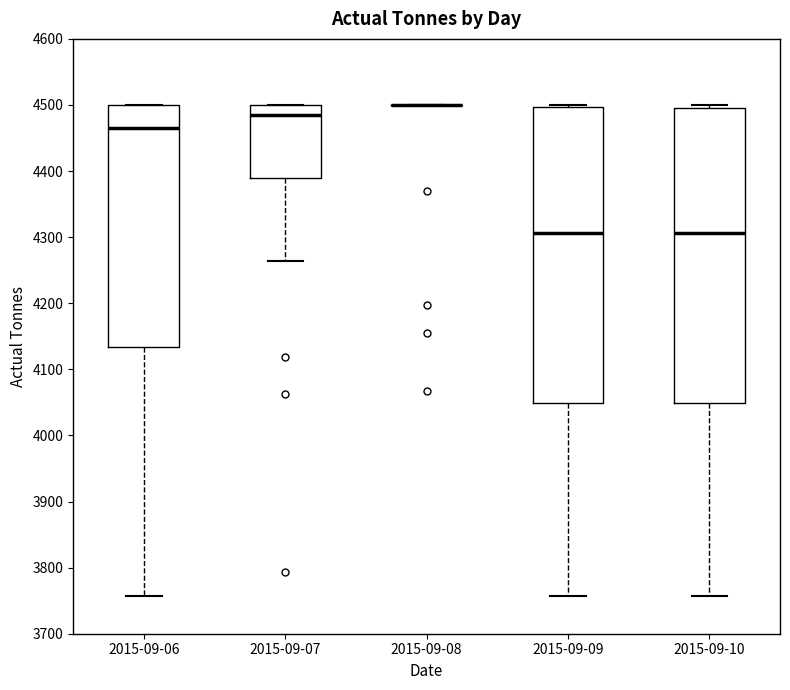

Reading left to right, read every box against the y-axis: the position of its median line, the range the box covers, and the ends of its whiskers. The values are not printed on the chart, so give them approximately, as read against the axis.

2015-09-06: median 4470, box 4130 to 4500, whiskers 3760 to 4500
2015-09-07: median 4490, box 4390 to 4500, whiskers 4260 to 4500
2015-09-08: box collapsed to a line at 4500, whiskers 4500 to 4500
2015-09-09: median 4310, box 4050 to 4500, whiskers 3760 to 4500
2015-09-10: median 4310, box 4050 to 4500, whiskers 3760 to 4500 (just above the box's upper edge)